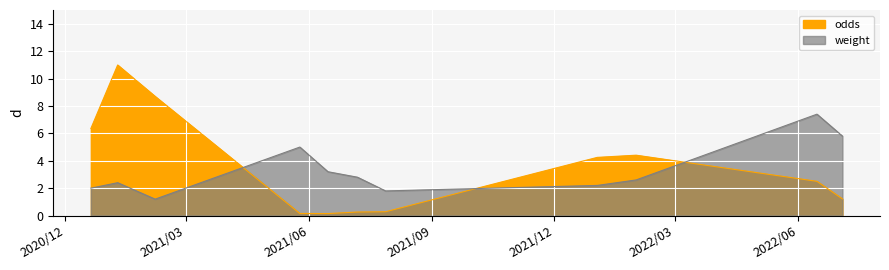

Where is odds nearest to the value 5?

2022/01/31